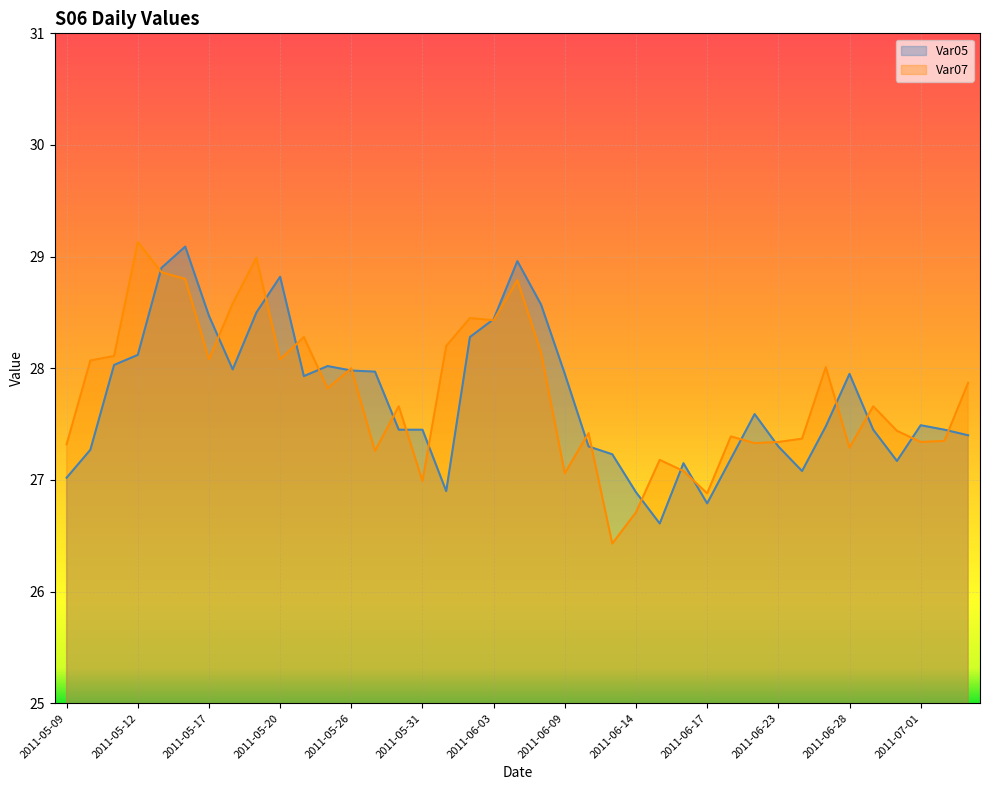

How many lines are shown in the chart?

2